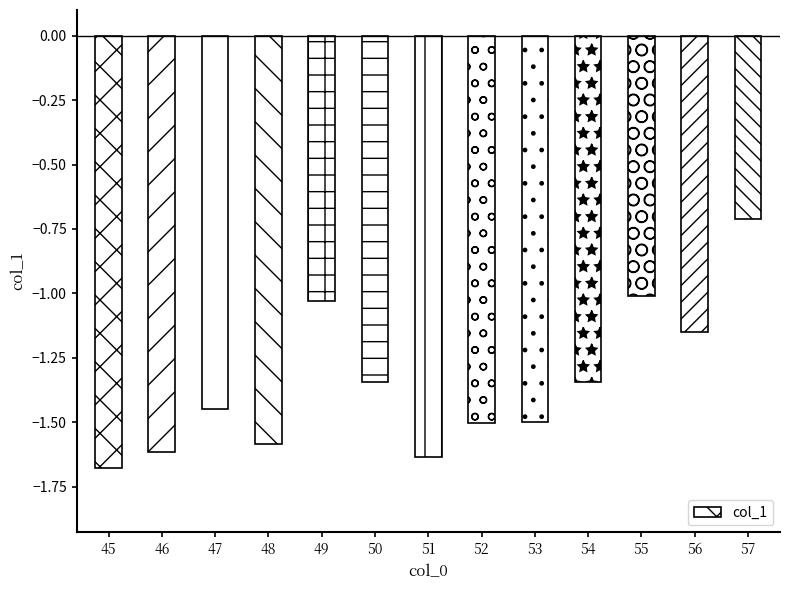

What is the value of the 8th bar from the left?

-1.5